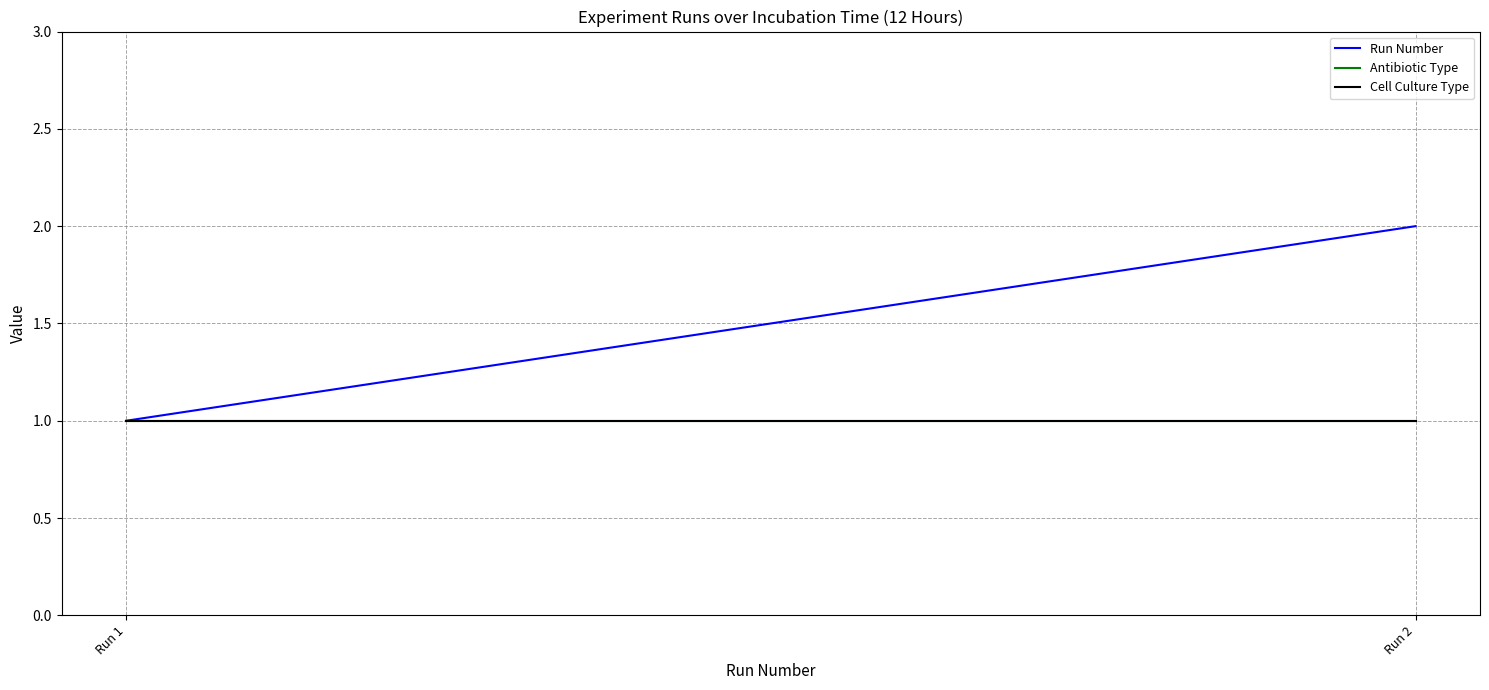

Is it true that Cell Culture Type equals 1 at Run 1?

False